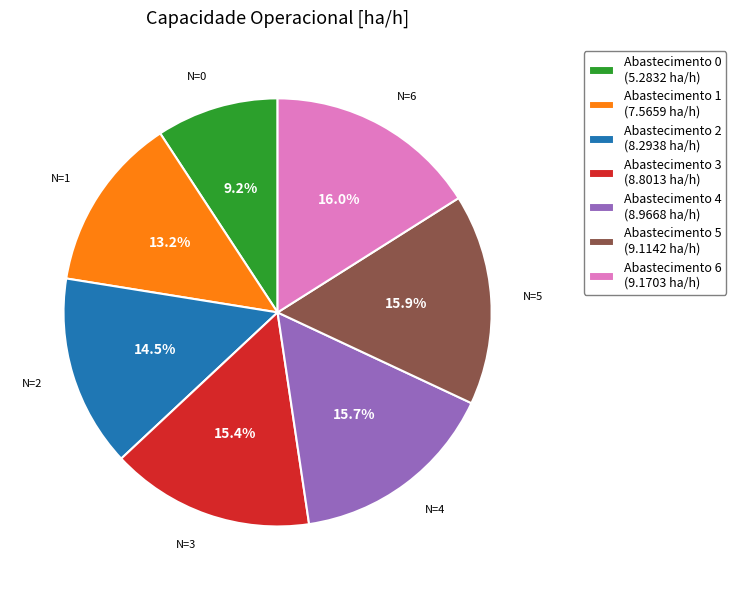

Which slice is the smallest?

Abastecimento 0 (5.2832 ha/h)